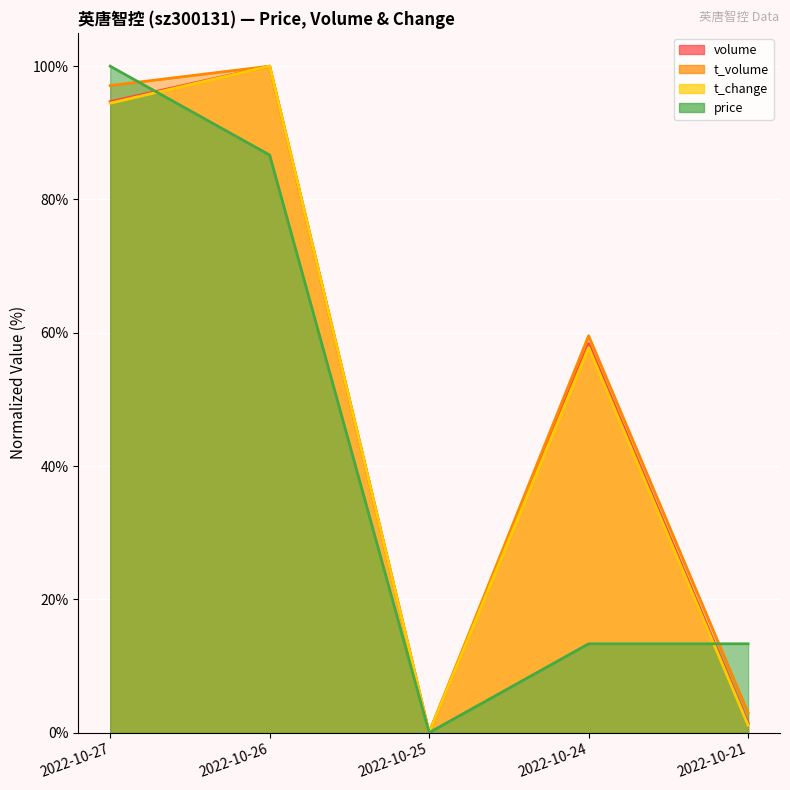

What are all the series names shown in the legend?

volume, t_volume, t_change, price